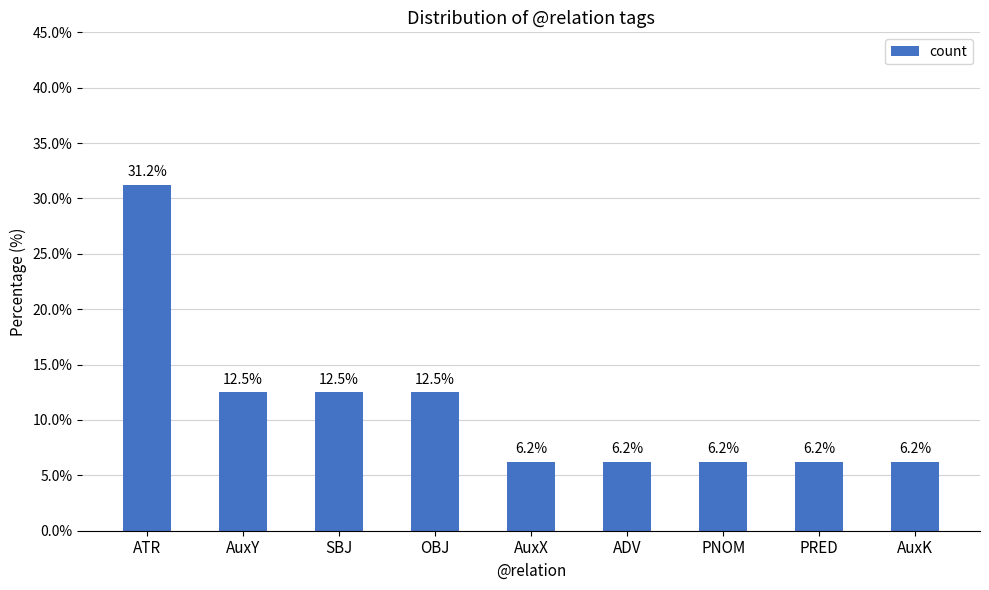

What is the label of the 9th bar from the left?

AuxK